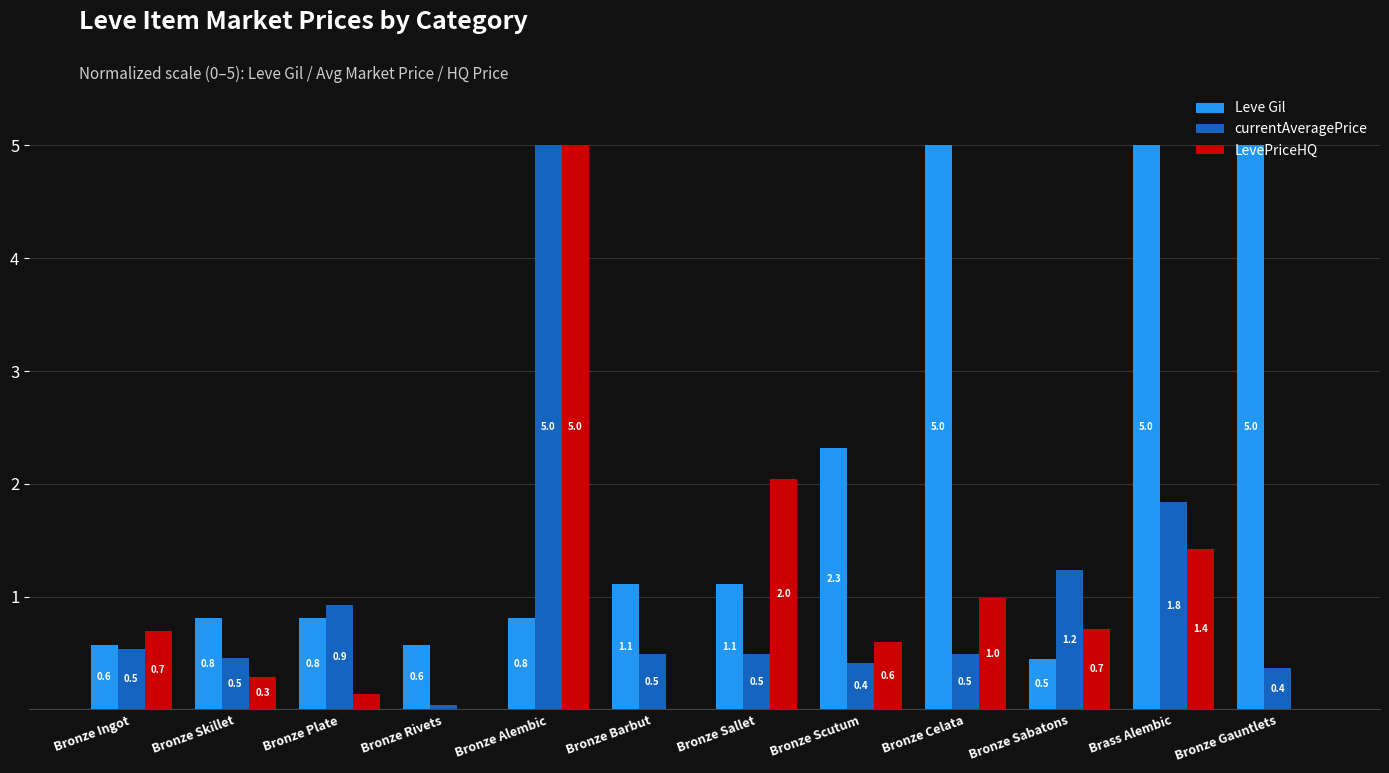

The Leve Gil series shows 1.7 at Bronze Sallet. True or false?

False